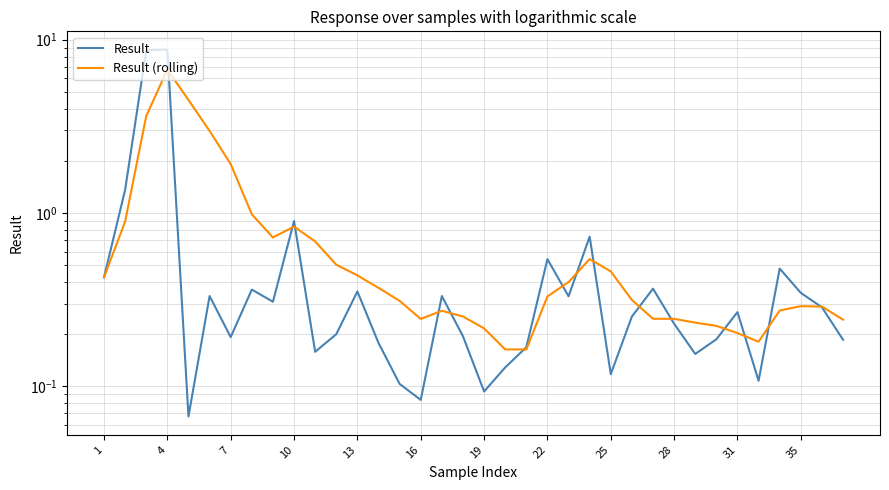

In Result (rolling), how many points are lower than both neighbors (excluding endpoints)?

3